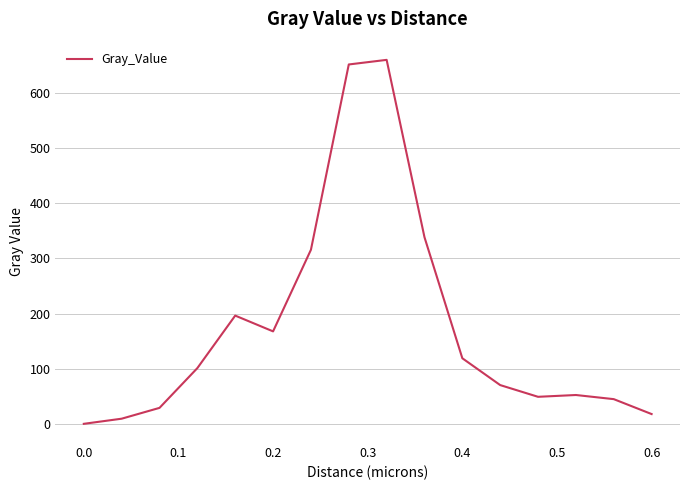

Does the chart display data point markers on the line(s)?

No